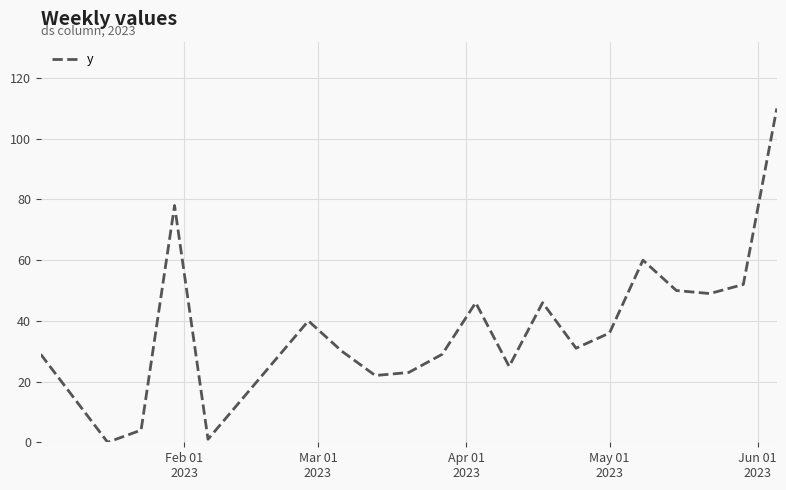

What is the difference between the maximum and minimum values?

110